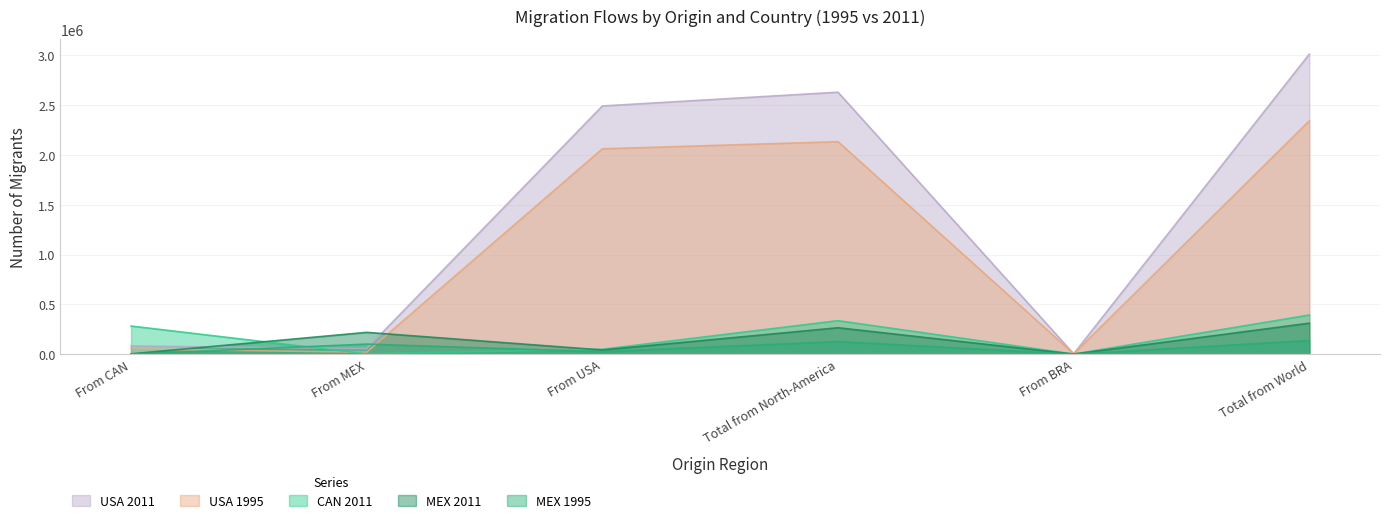

Is it true that USA 2011 equals 4438729 at Total from World?

False